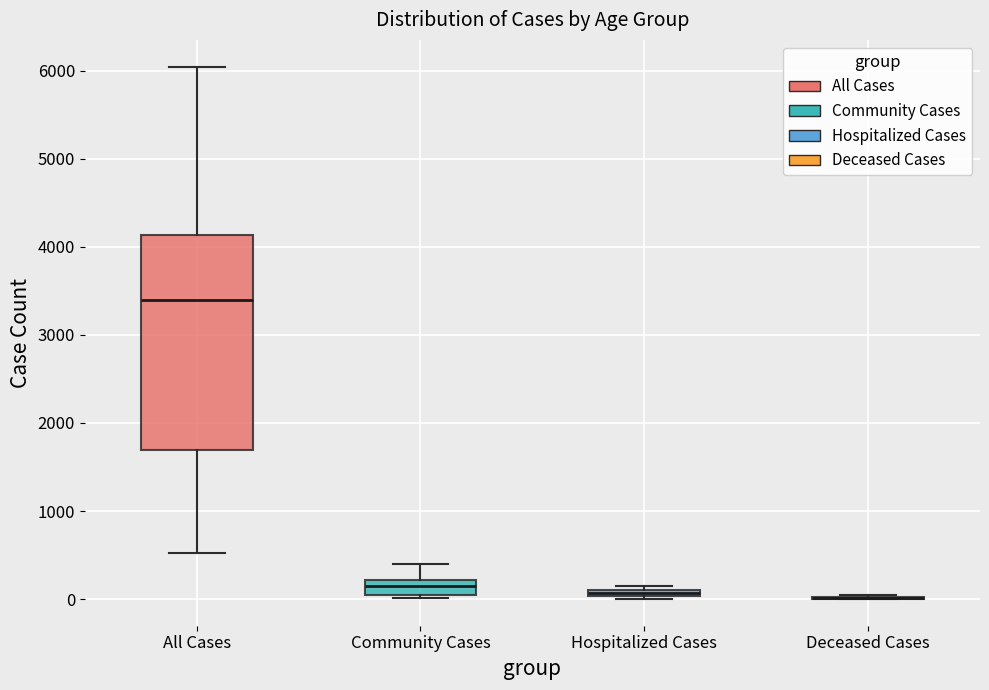

Where is the upper edge of the box for Hospitalized Cases on the y-axis? The values are not printed on the chart, so give them approximately, as read against the axis.

100